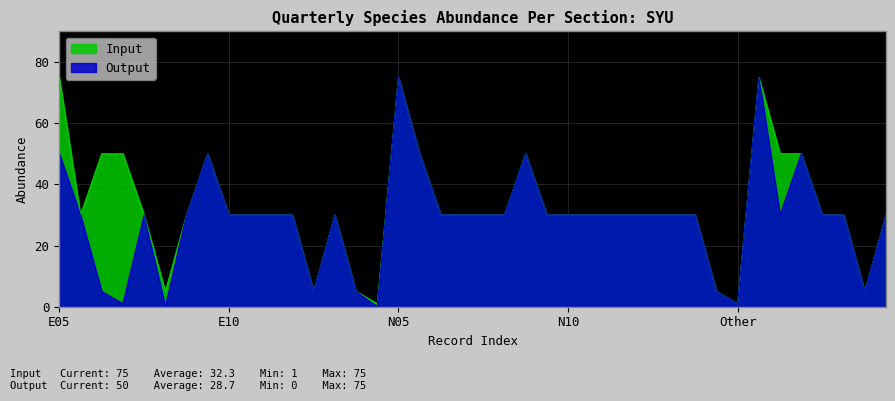

How many categories are shown in the chart?

40